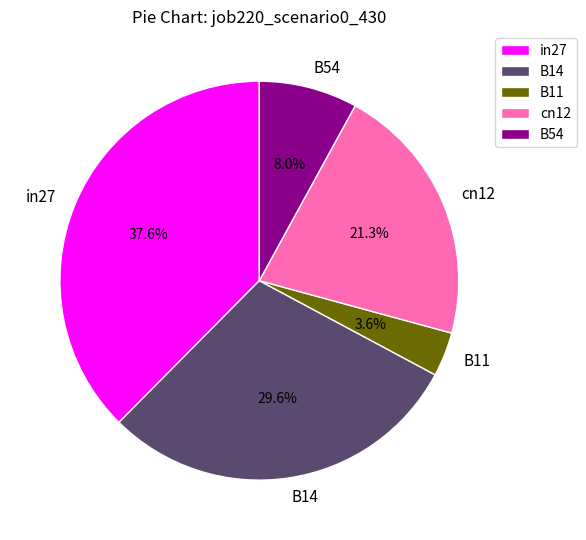

Which category has the smallest portion of the pie?

B11